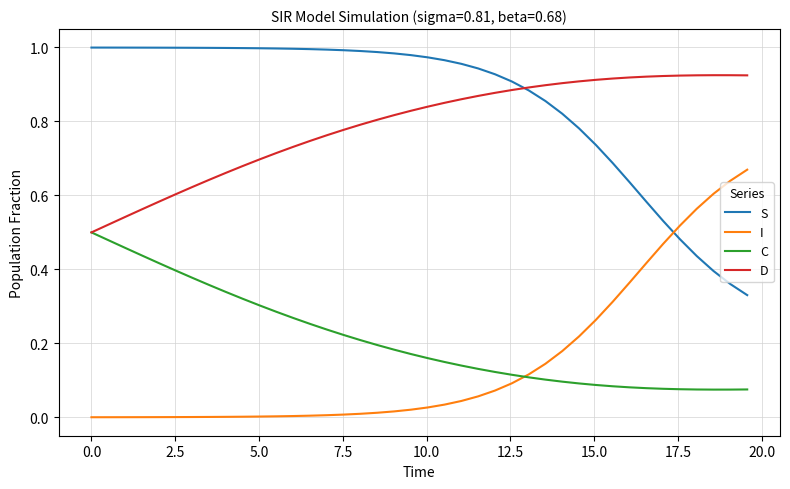

True or false: C and S intersect in this chart.

False